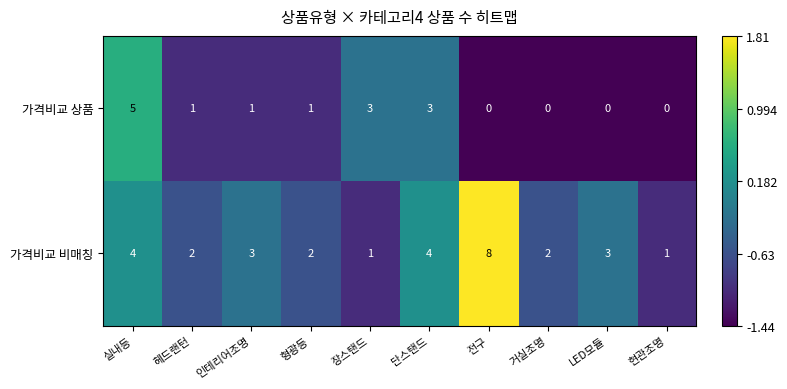

Count the 가격비교 상품 values in the range 0 to 3.

9